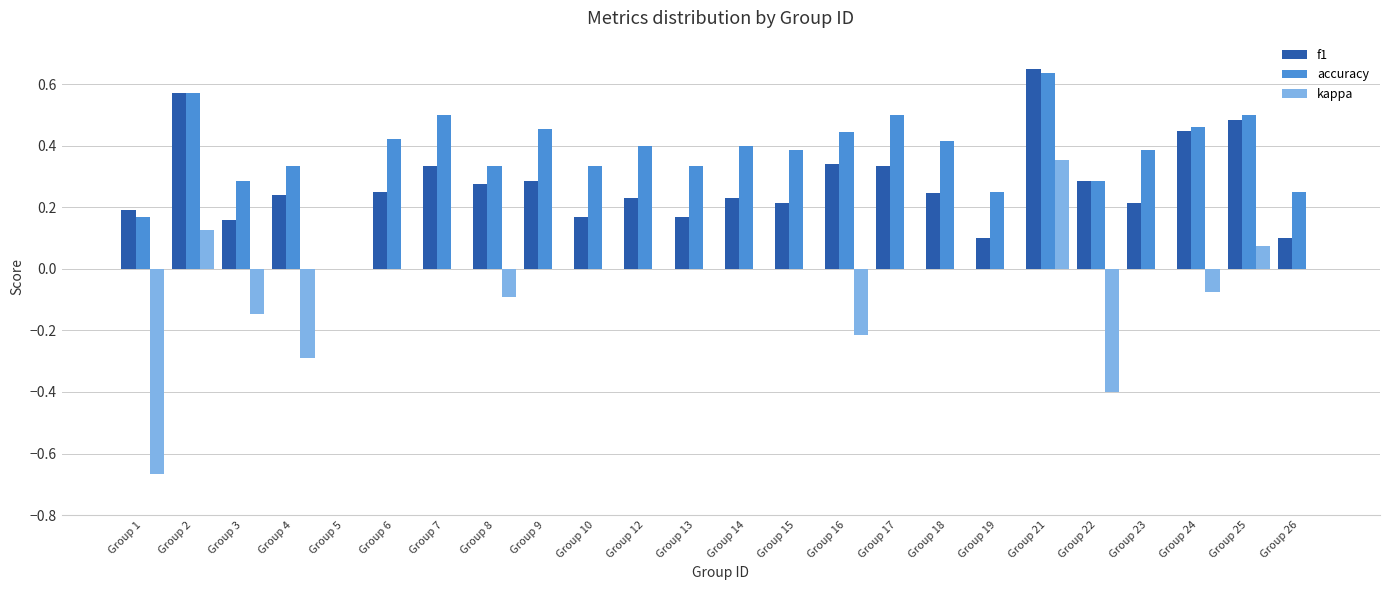

Which category has the highest value in the accuracy series?

Group 21